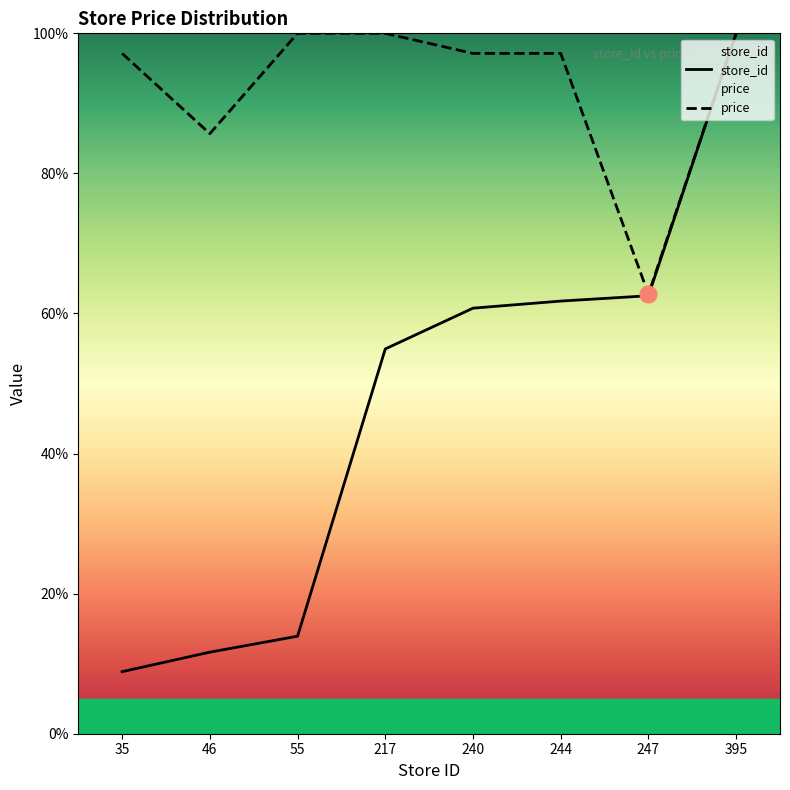

True or false: store_id has more than 0 interior local peaks.

False